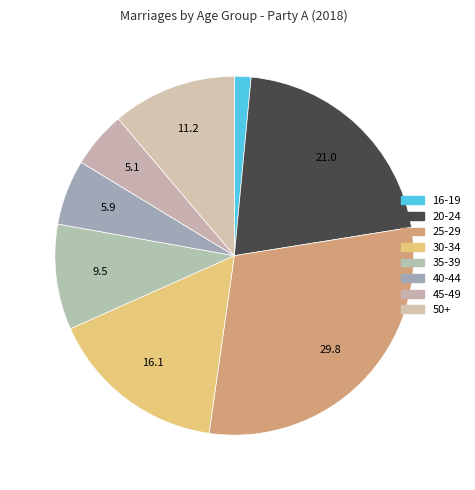

Count the number of slices in the pie.

8